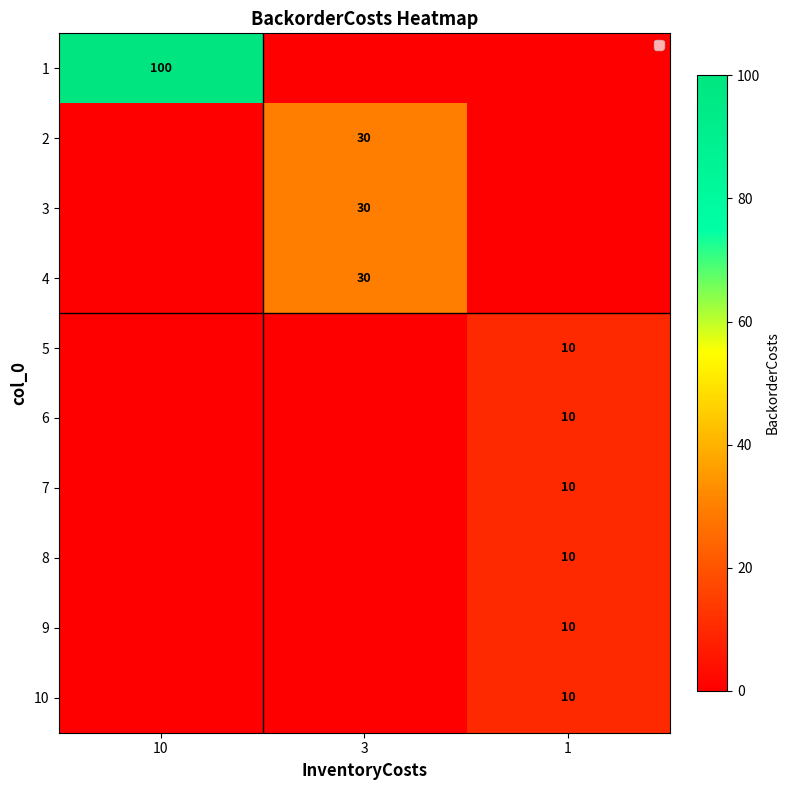

True or false: 8 has a value of 10 at 1.

True